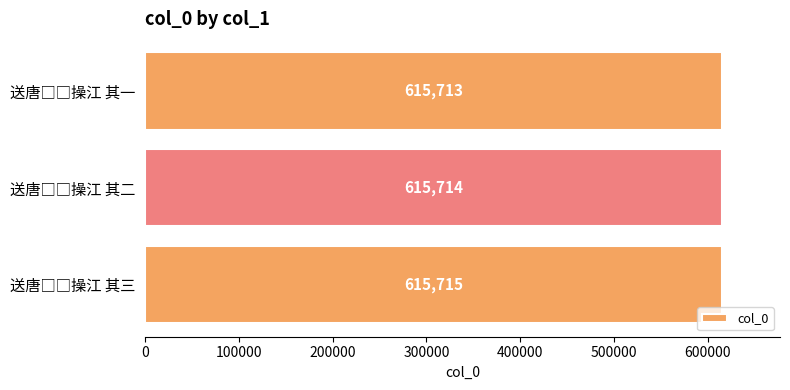

What is the sum of all values?

1847142